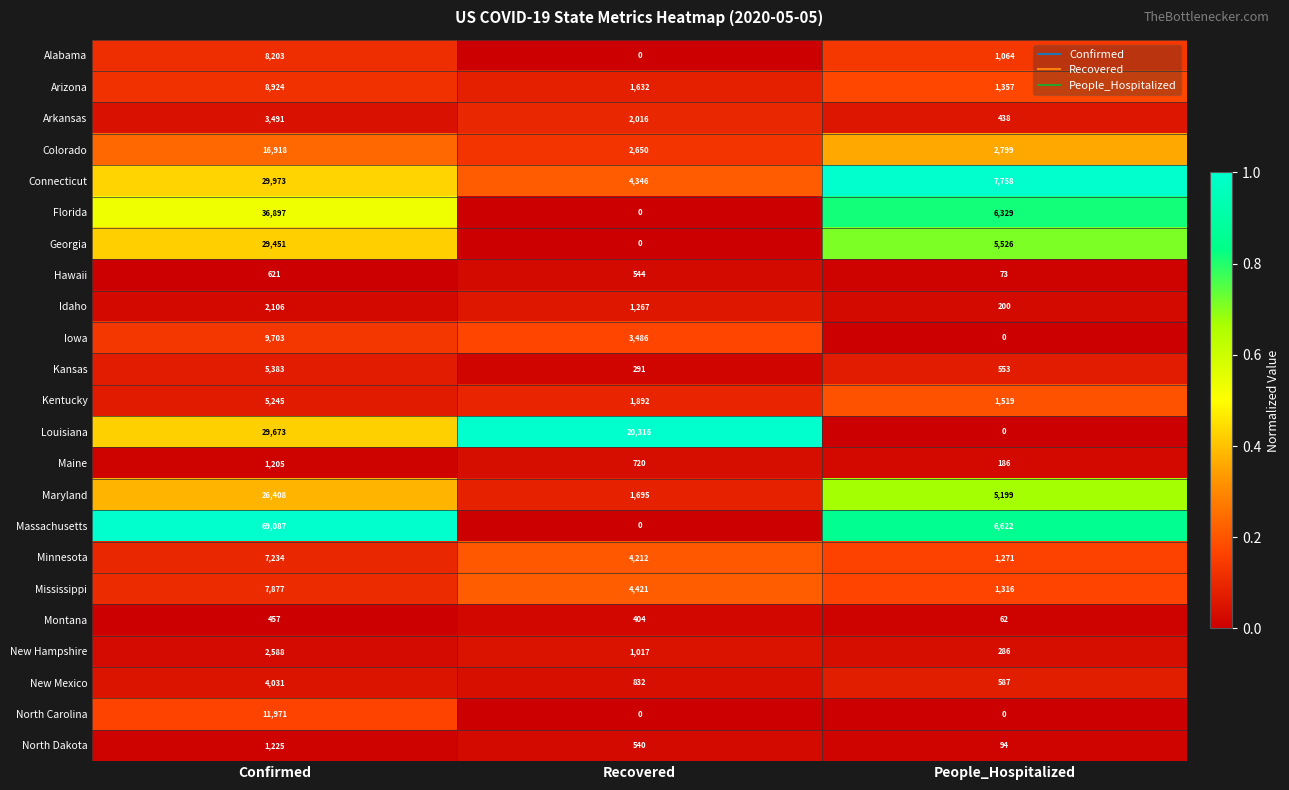

What is the total value across all series at Confirmed?

318671